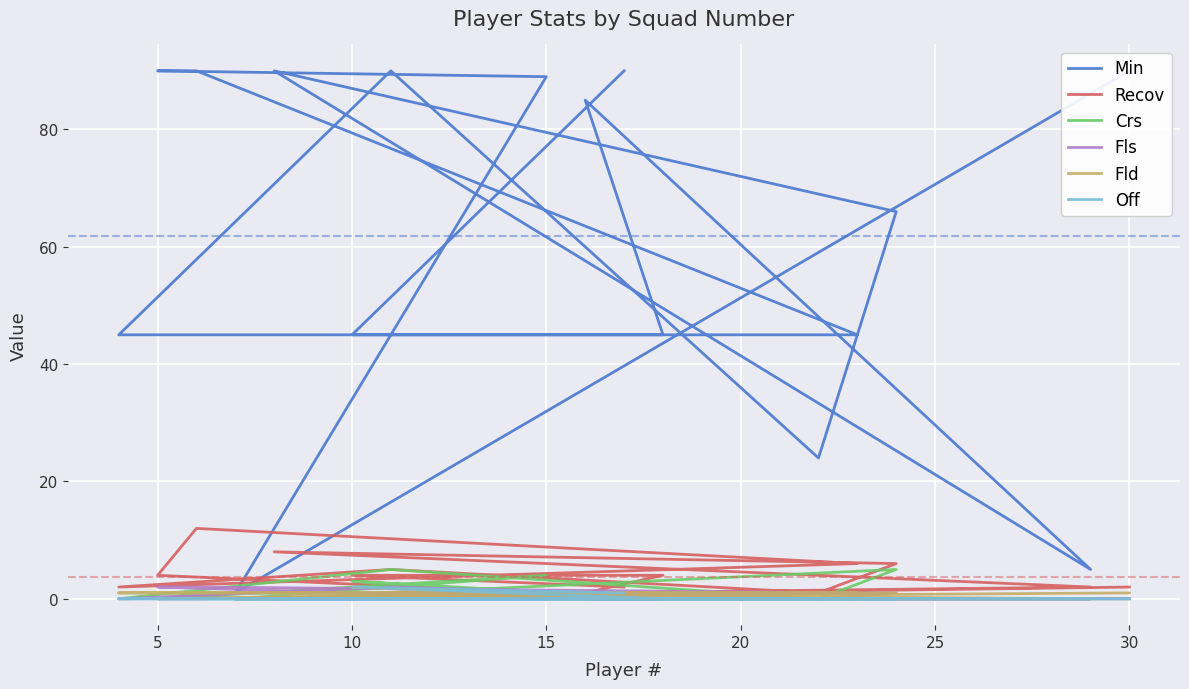

After their last crossing, which series has the higher values: Off or Crs?

Crs